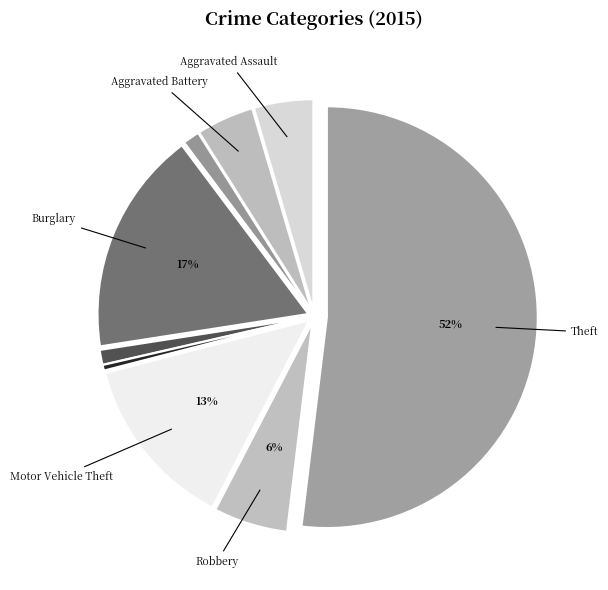

To the nearest percent, what is the average slice percentage?

11%